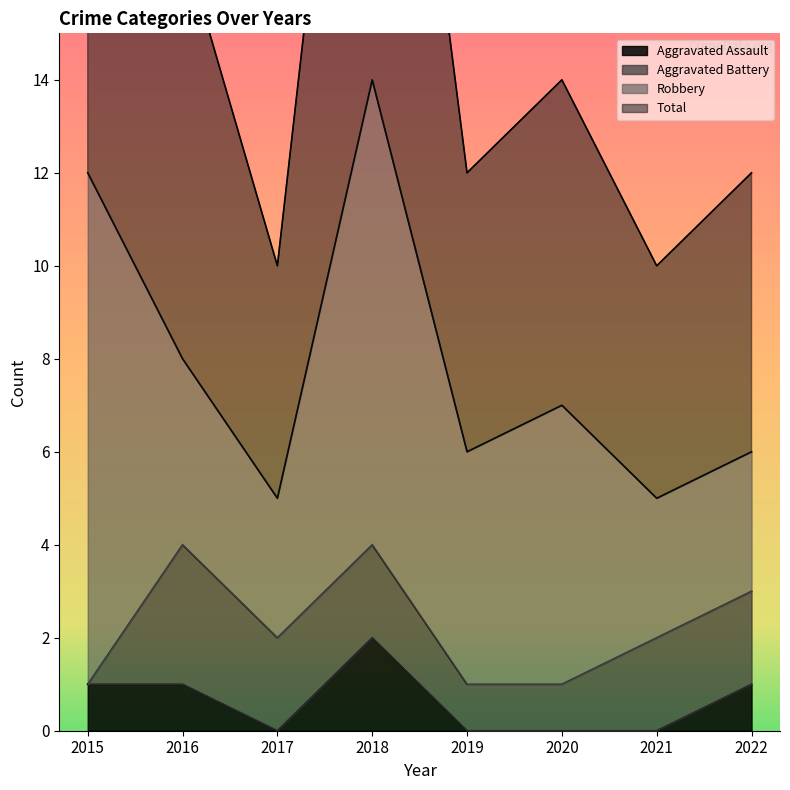

True or false: Total and Aggravated Assault cross at least once.

False